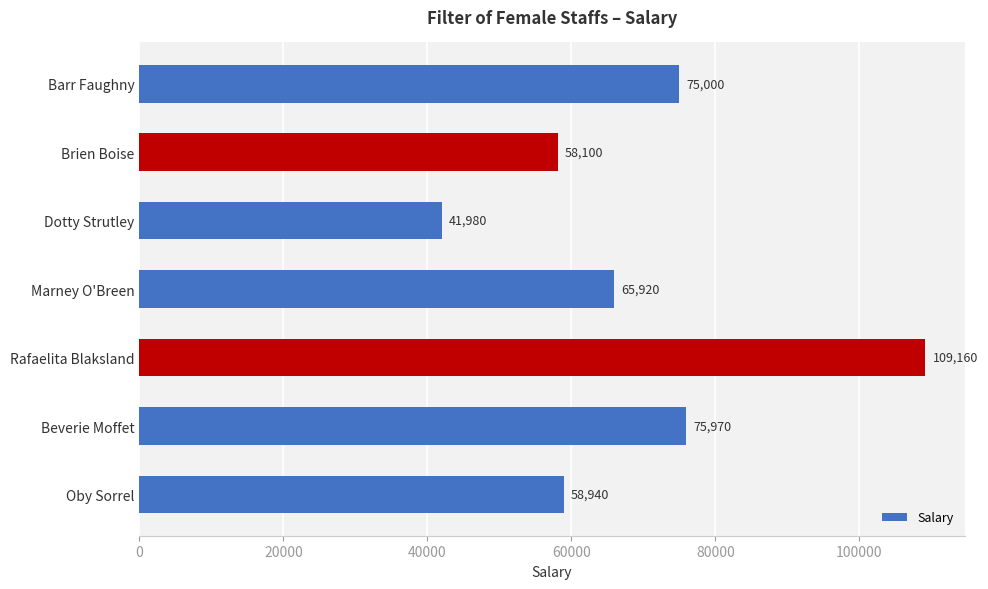

What is the value of the 4th bar from the top?

65920